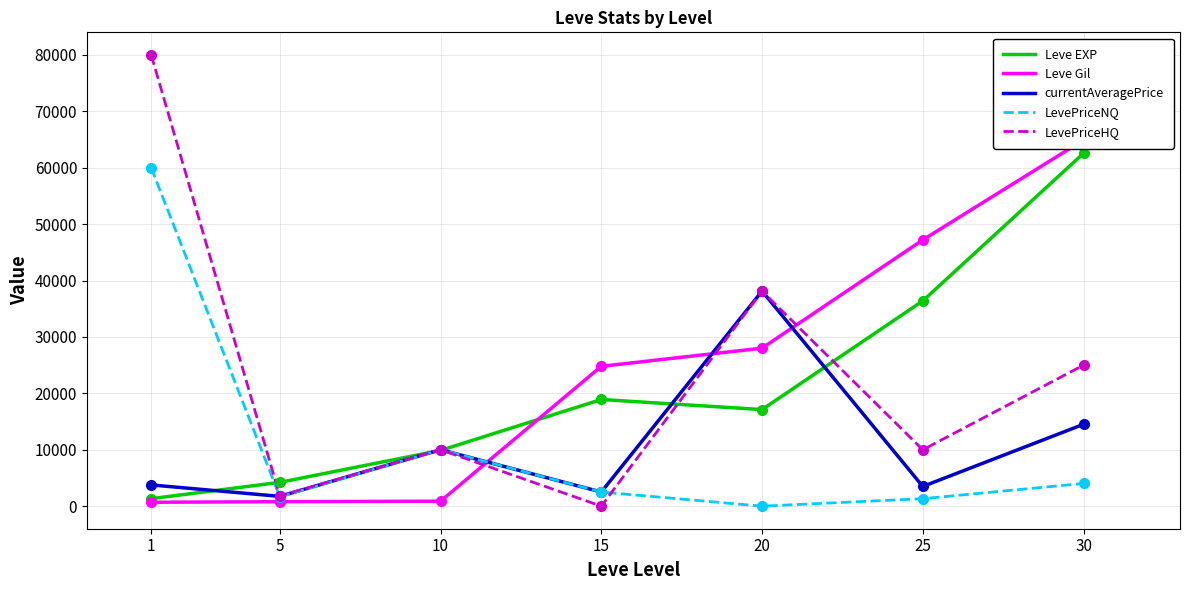

What is the difference between the maximum and minimum values in the Leve EXP series?

61230